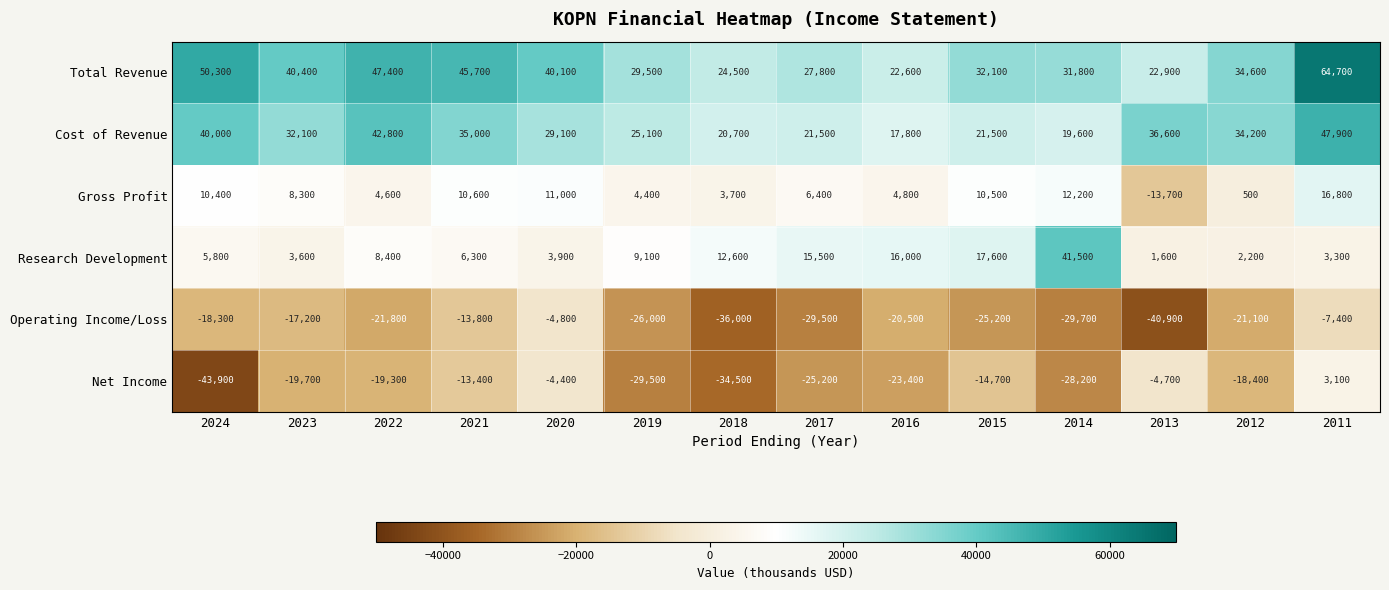

What is the minimum value shown in the chart?

-43900